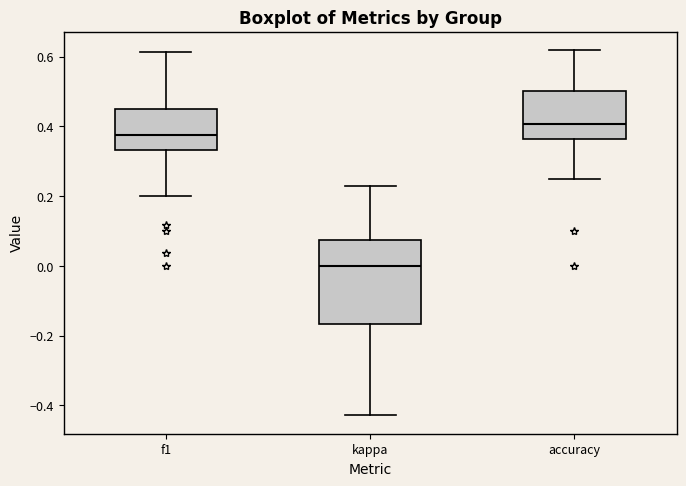

Where does the median line of the box for kappa sit on the y-axis? The values are not printed on the chart, so give them approximately, as read against the axis.

0.00